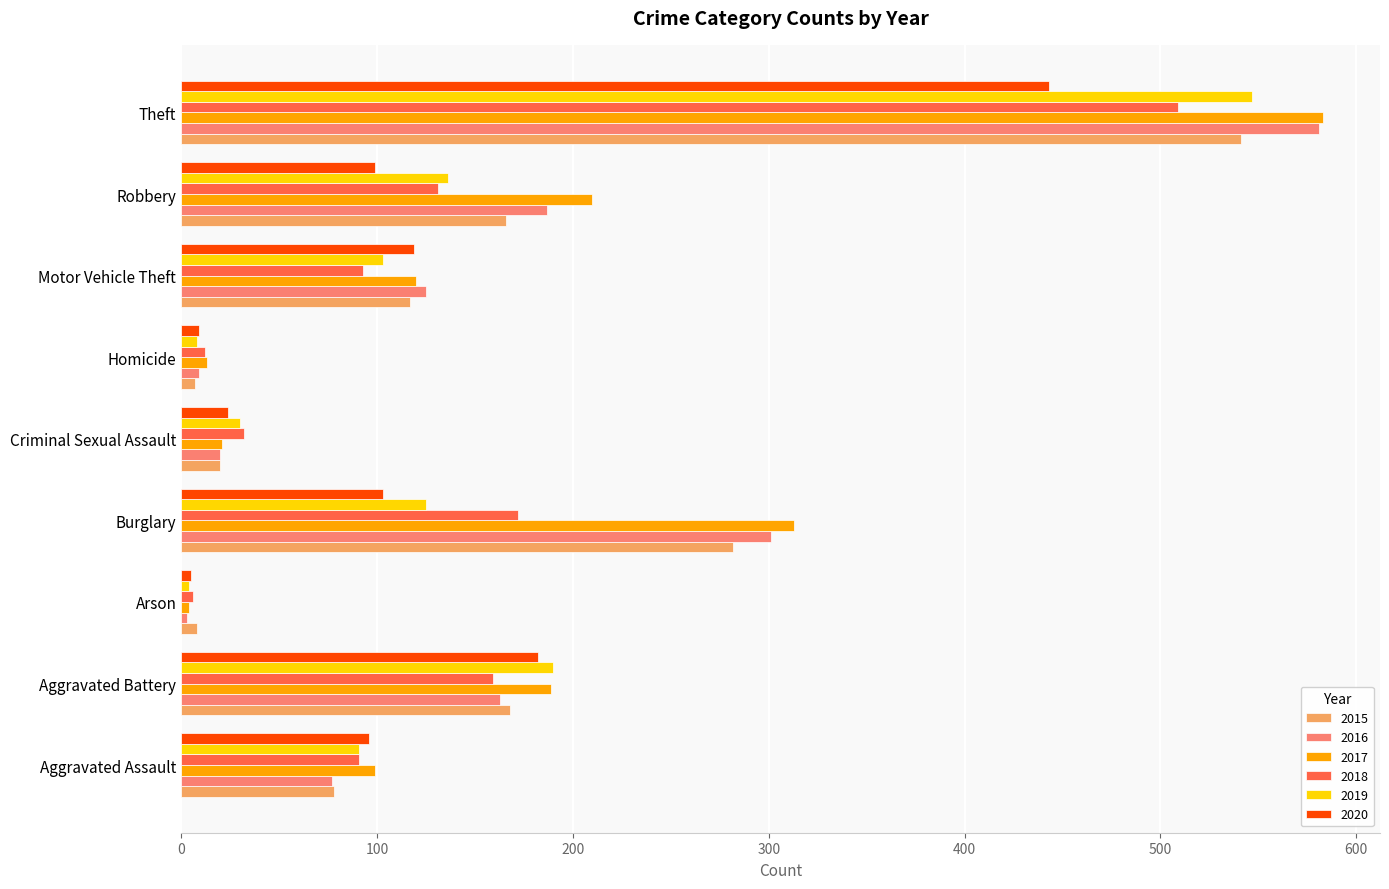

Which series changed the most between Aggravated Assault and Criminal Sexual Assault?

2017